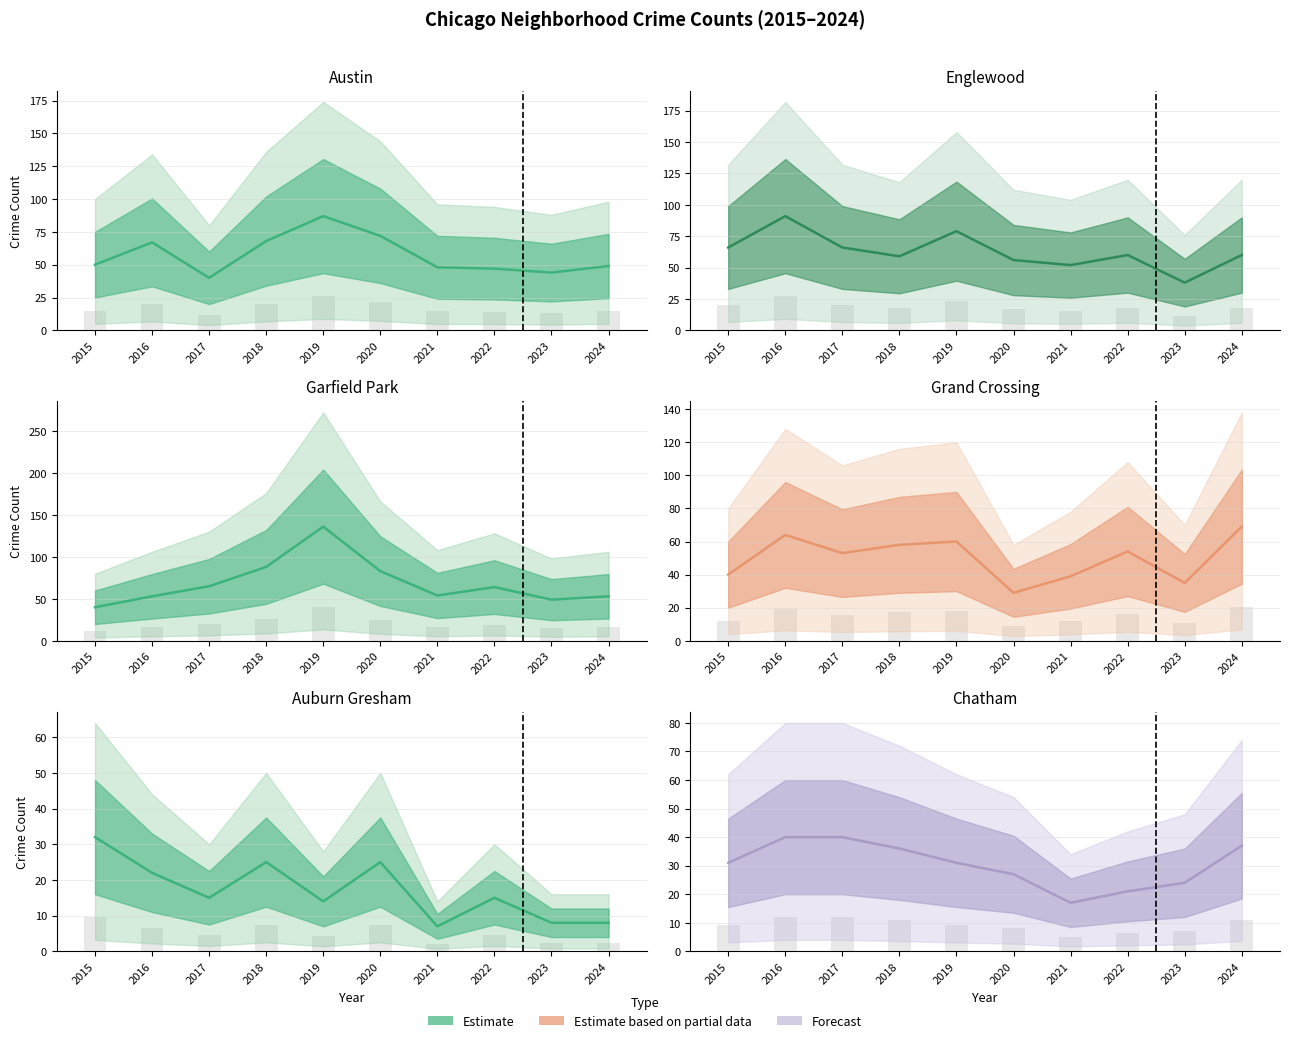

What is the sum of all Englewood values?

627